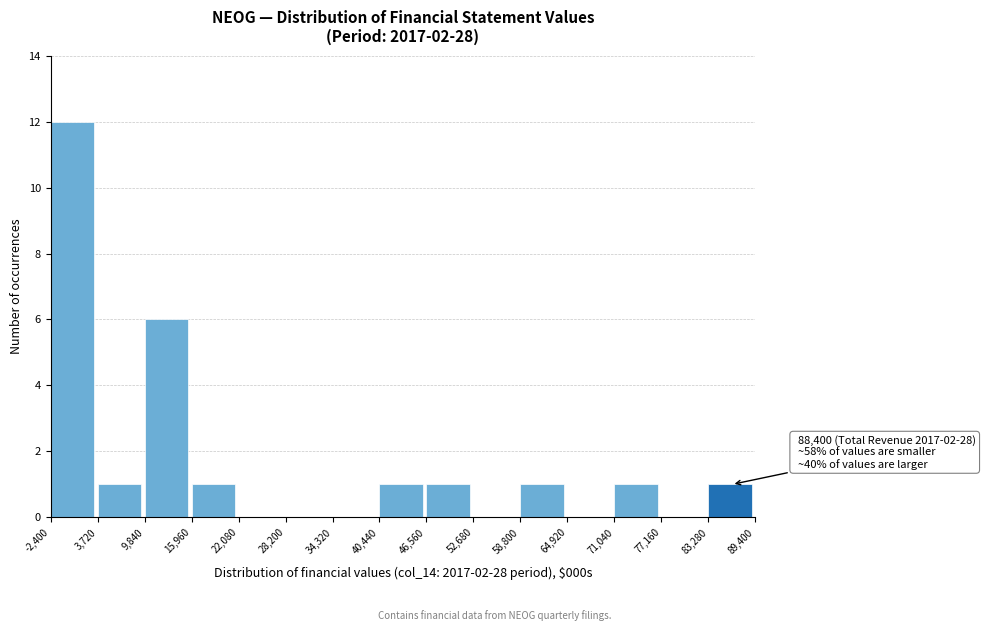

Over which range of the x-axis is the bar tallest?

-2,400 to 3,720